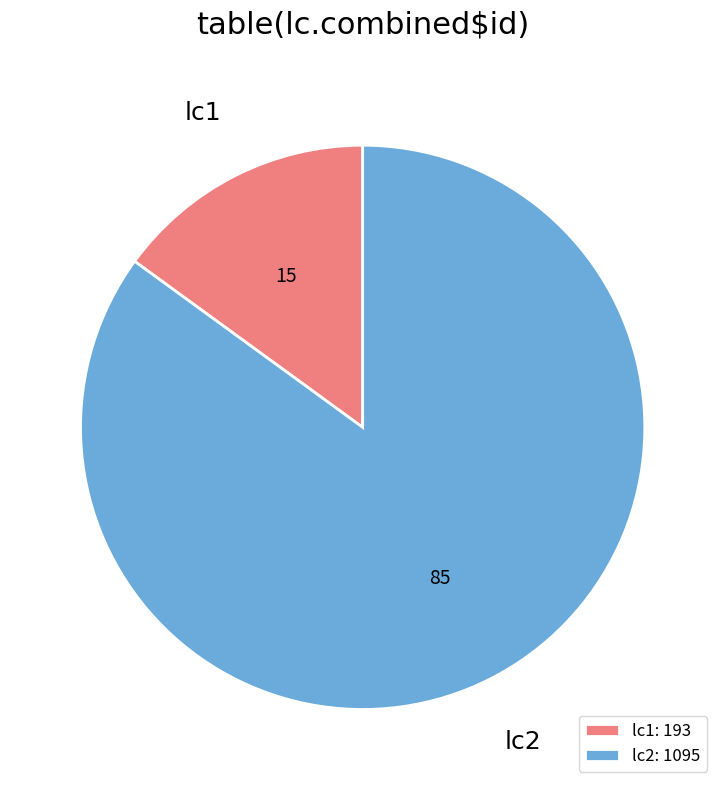

What is the ratio of the value at lc2 to the value at lc1?

5.7